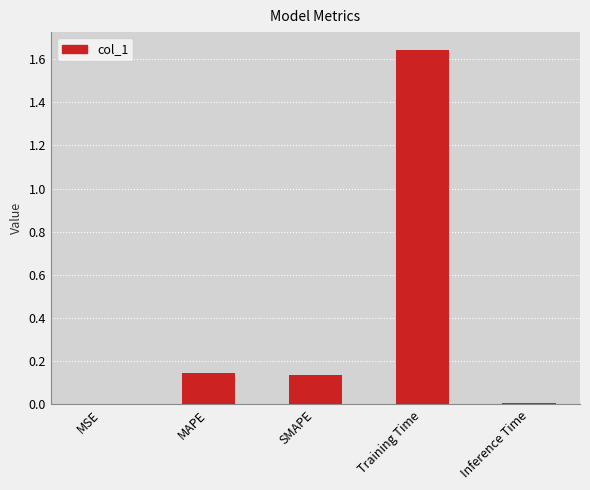

The value at MAPE is 0.0. True or false?

False